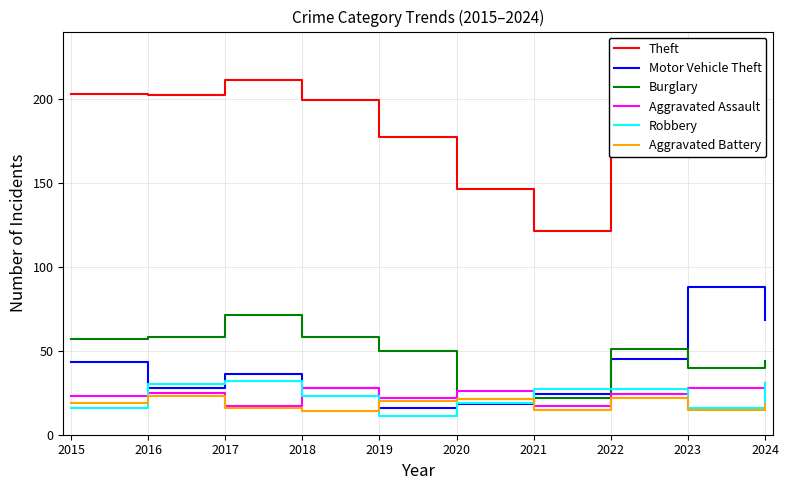

Which series has the widest spread of values?

Theft